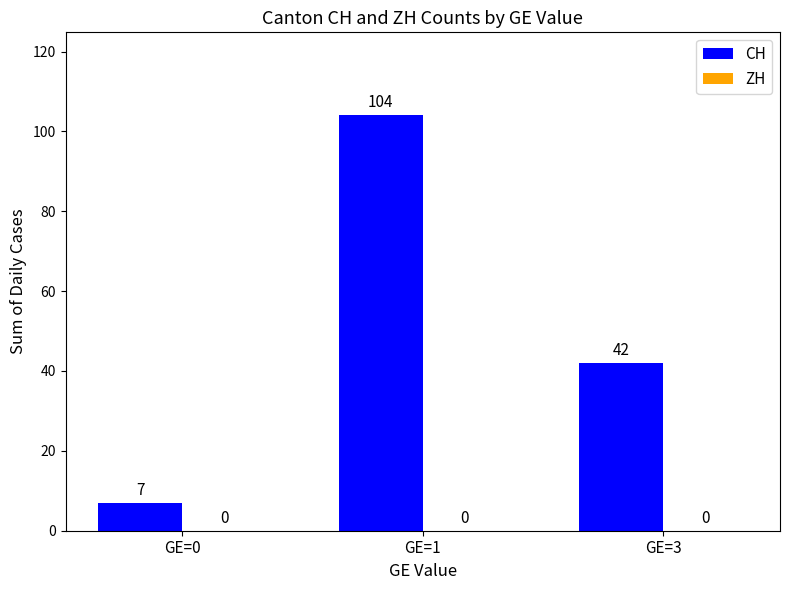

At which label does the data first exceed 42?

GE=1